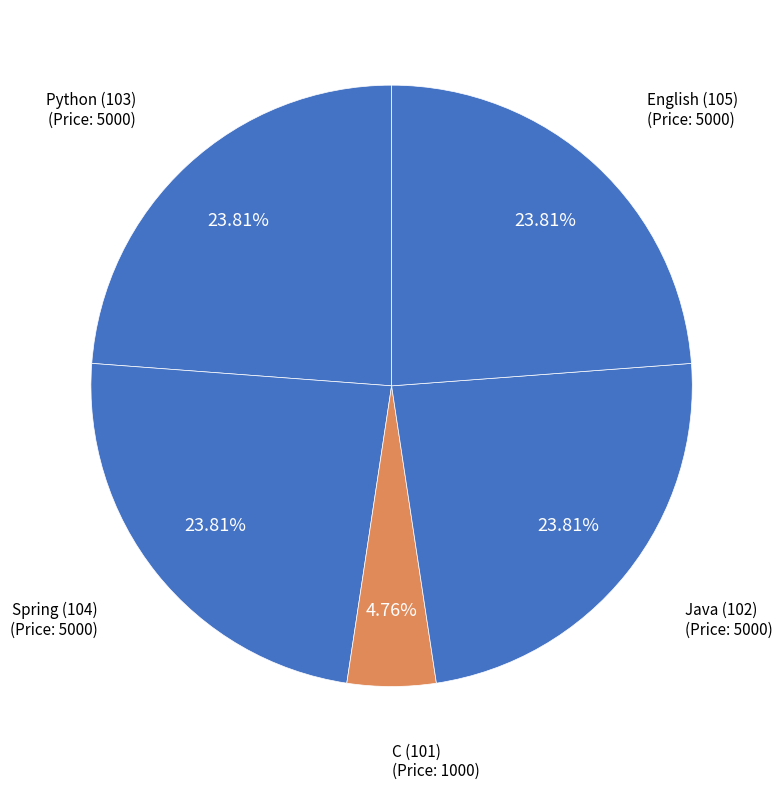

How many segments does this pie chart have?

5